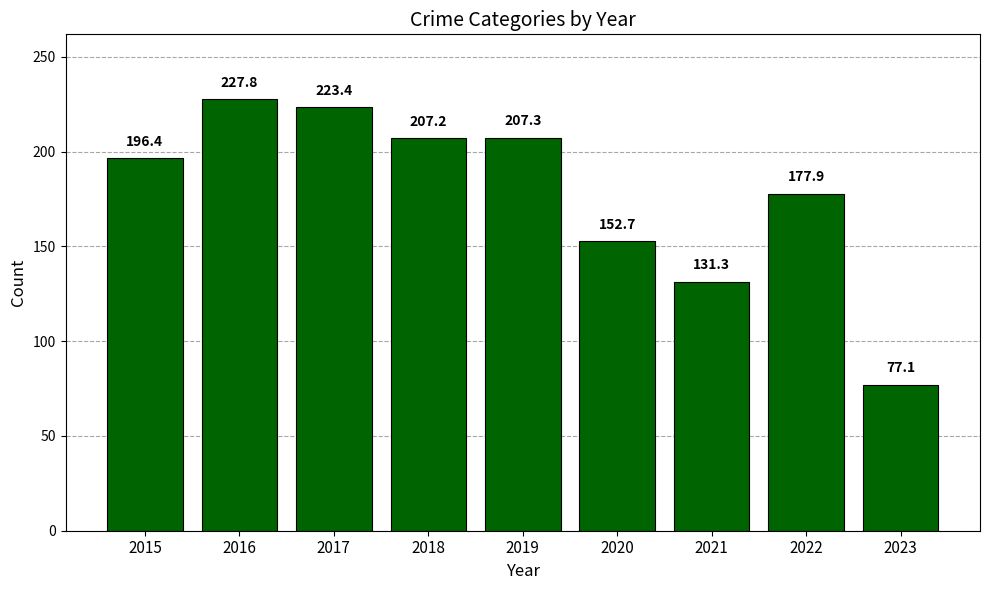

Rank the categories by value from lowest to highest.

2023, 2021, 2020, 2022, 2015, 2018, 2019, 2017, 2016